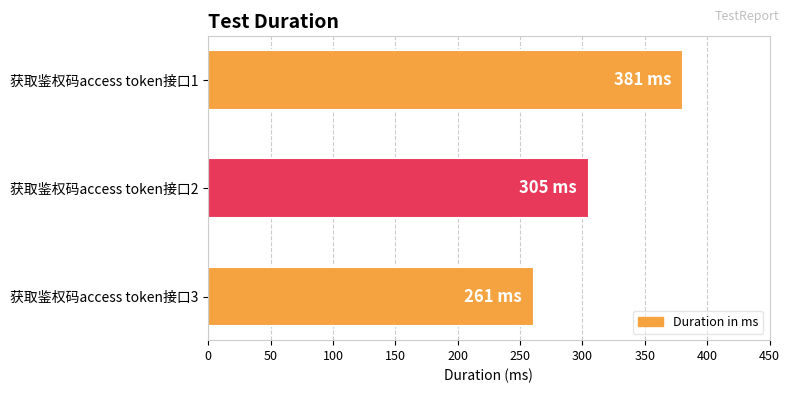

What is the smallest value displayed?

261